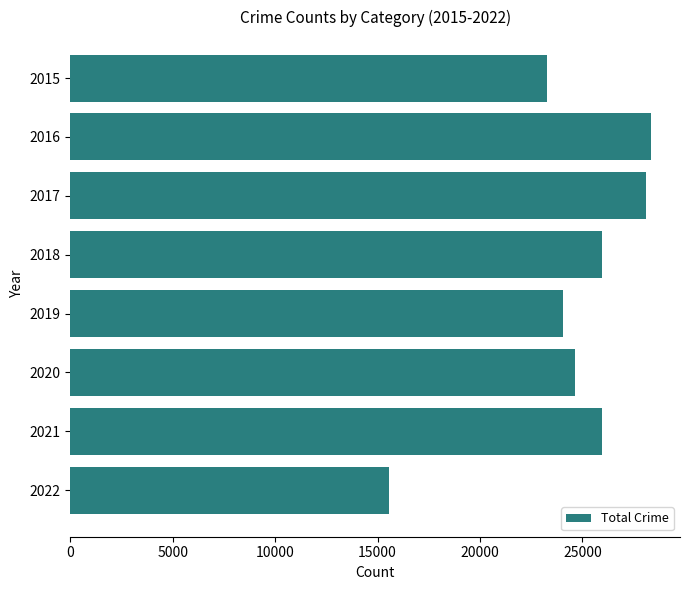

How many data points are less than 25968?

4